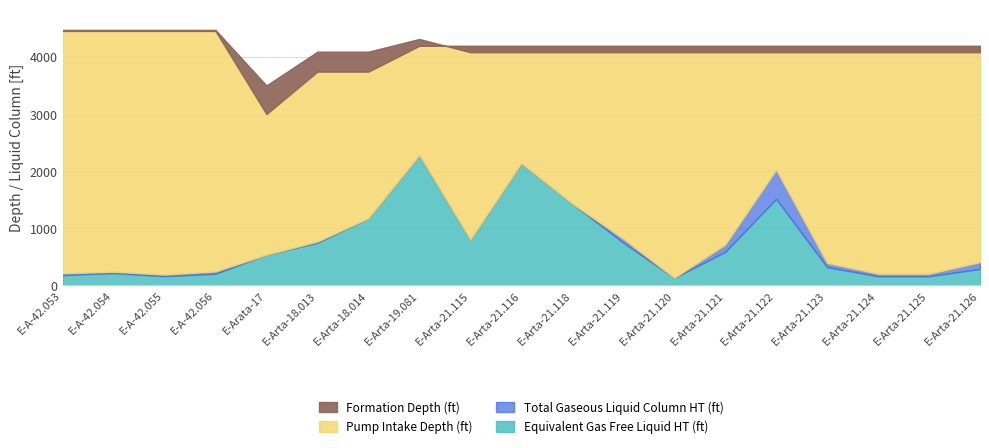

Between E-A-42.053 and E-A-42.054, which is larger?

E-A-42.053